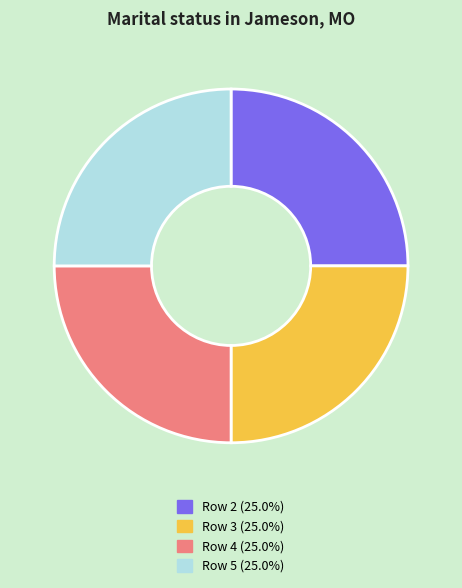

How many segments does this pie chart have?

4